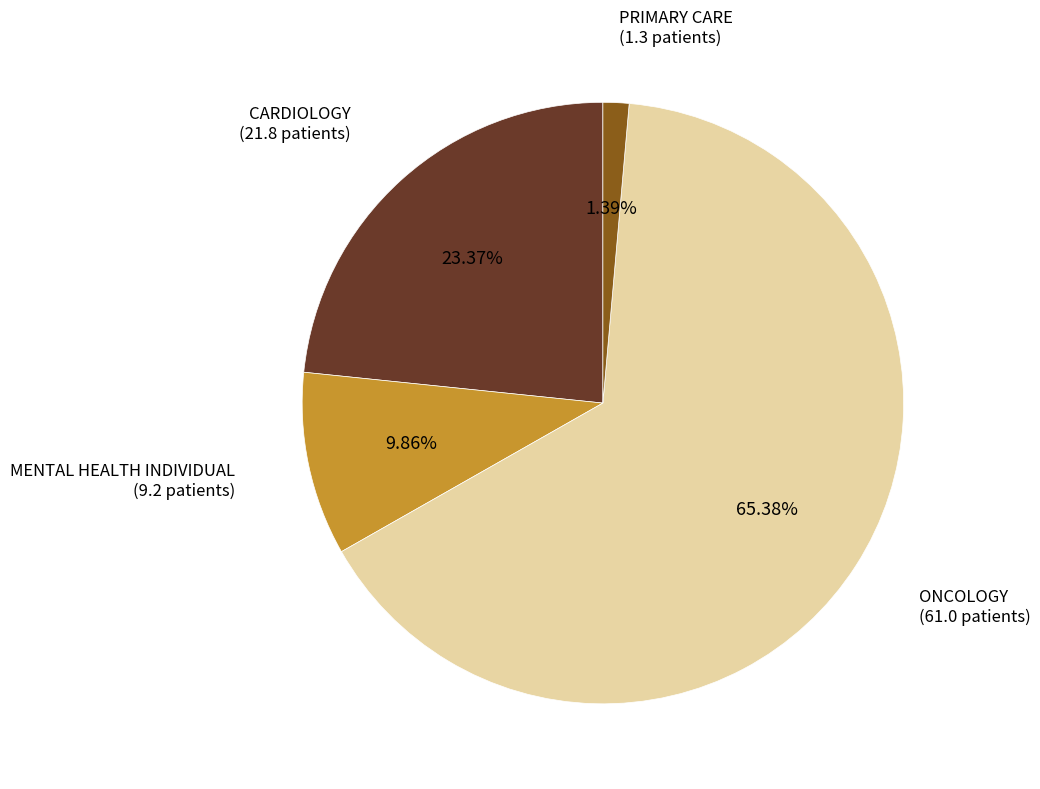

Does MENTAL HEALTH INDIVIDUAL represent more than half of the total?

No